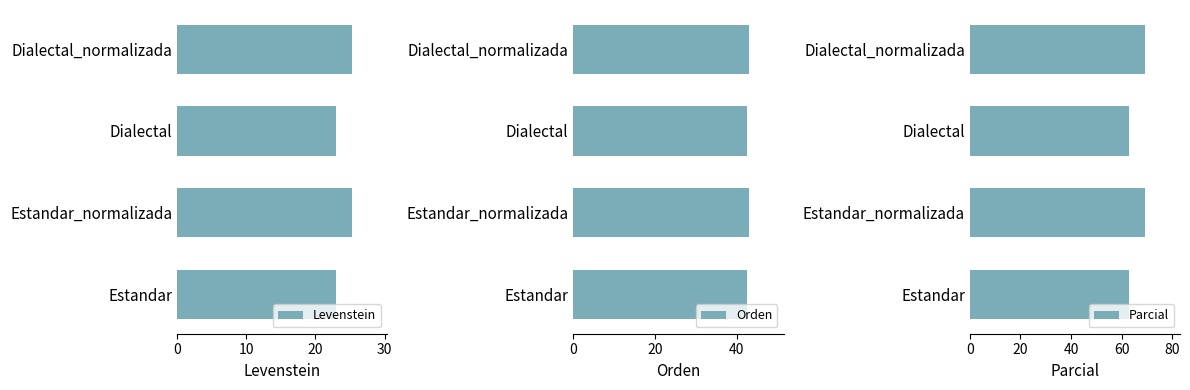

What is the approximate value of Parcial at Dialectal?

62.8